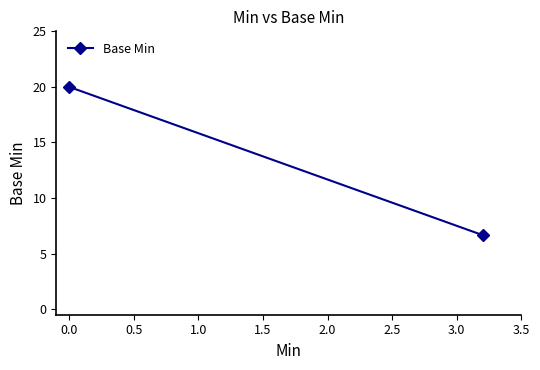

What is the greatest value displayed?

20.0